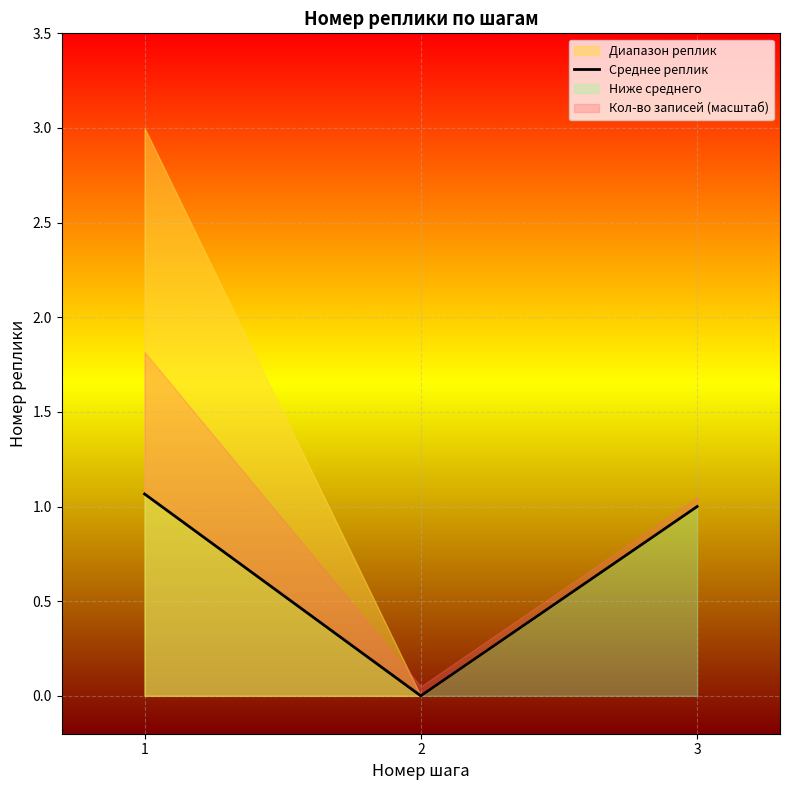

Reading left to right, transcribe all the data shown in this chart.

1=1.1	2=0.0	3=1.0